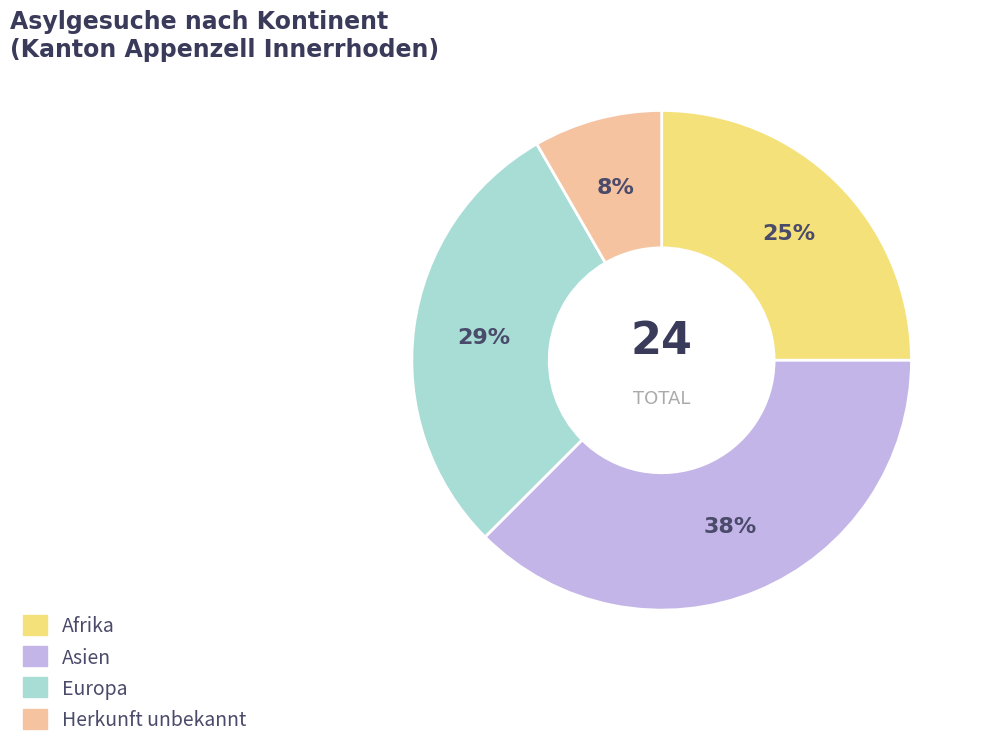

The Asien slice represents 49% of the pie. True or false?

False